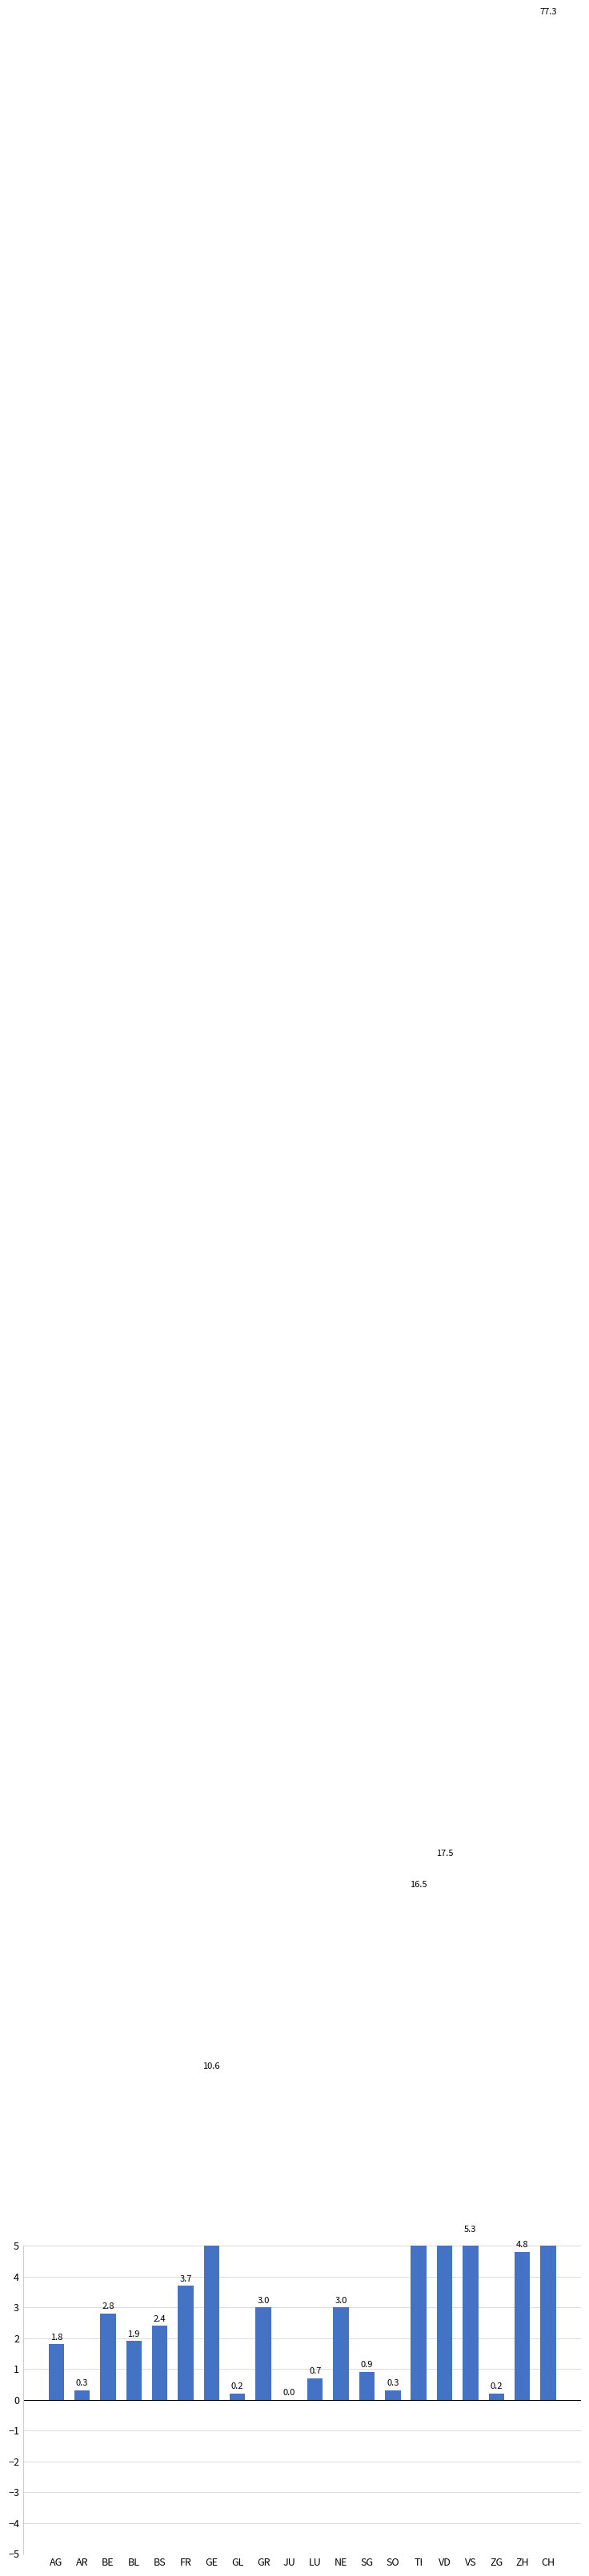

What position from the left is TI?

15